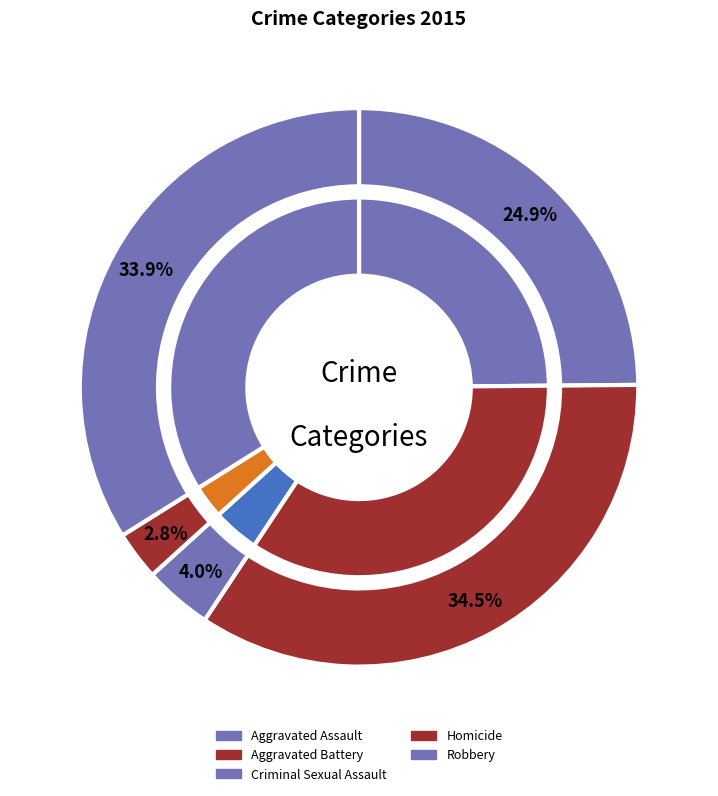

Which category has the smallest portion of the pie?

Homicide